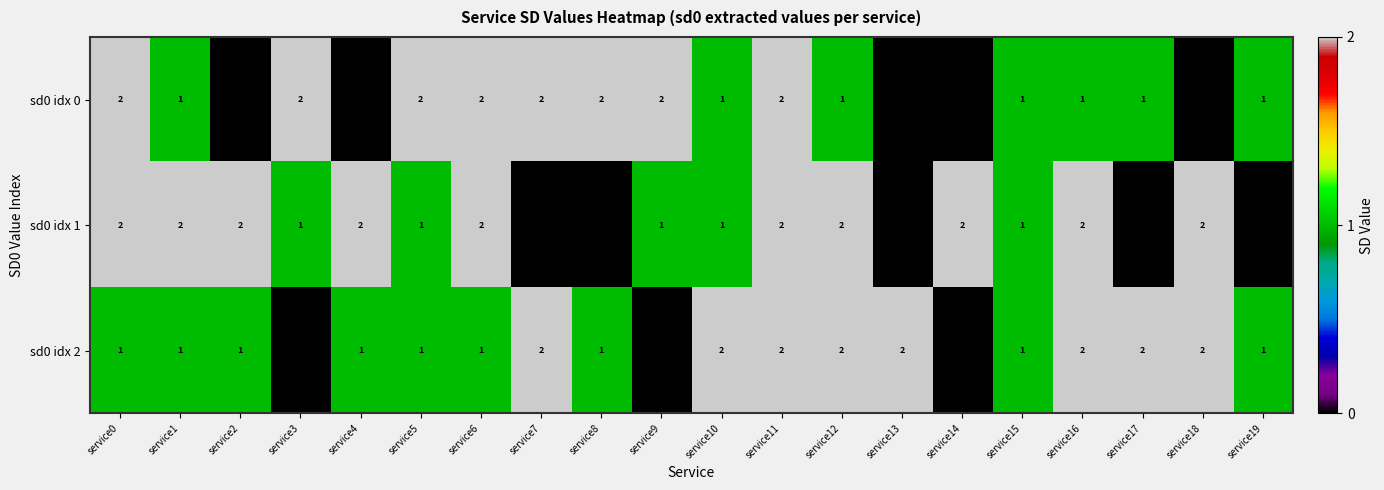

What is the total value across all series at service10?

4